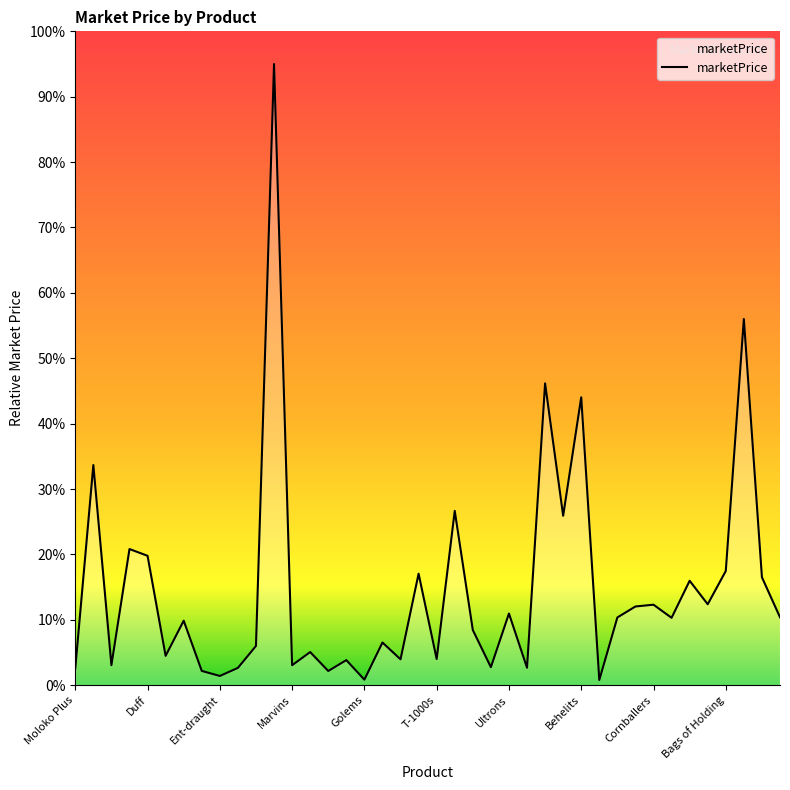

What is the sum of all values?

590.2